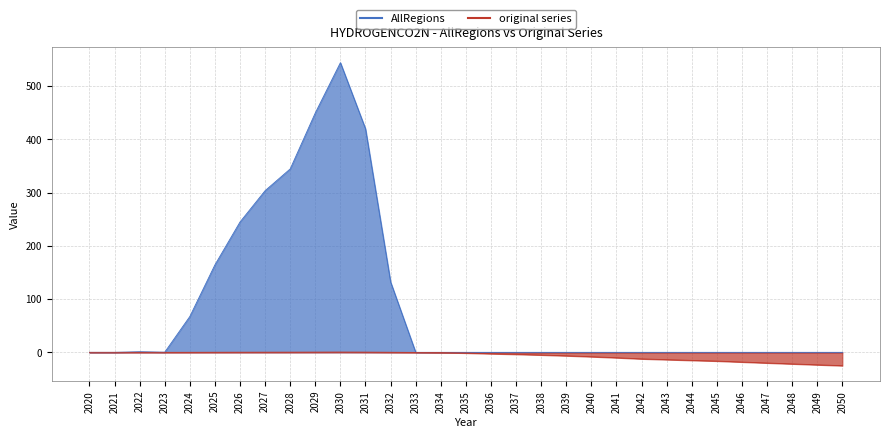

Rank the categories by AllRegions value from lowest to highest.

2020, 2021, 2033, 2034, 2035, 2036, 2037, 2038, 2039, 2040, 2041, 2042, 2043, 2044, 2045, 2046, 2047, 2048, 2049, 2050, 2023, 2022, 2024, 2032, 2025, 2026, 2027, 2028, 2031, 2029, 2030